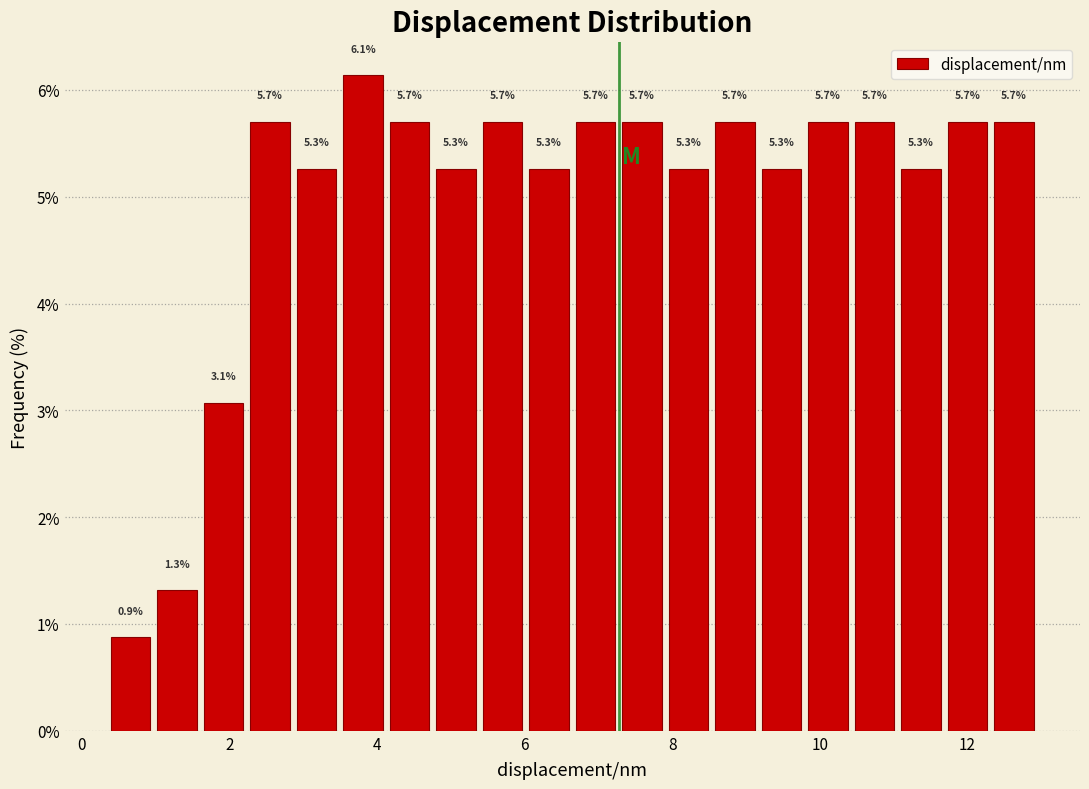

Read against the x-axis, roughly where is the centre of the tallest bar?

3.8